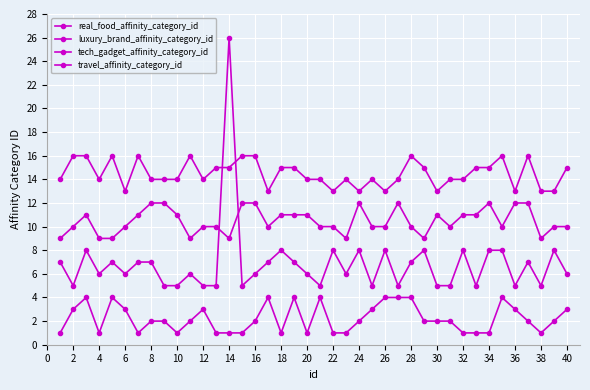

Does the chart have visible grid lines?

Yes